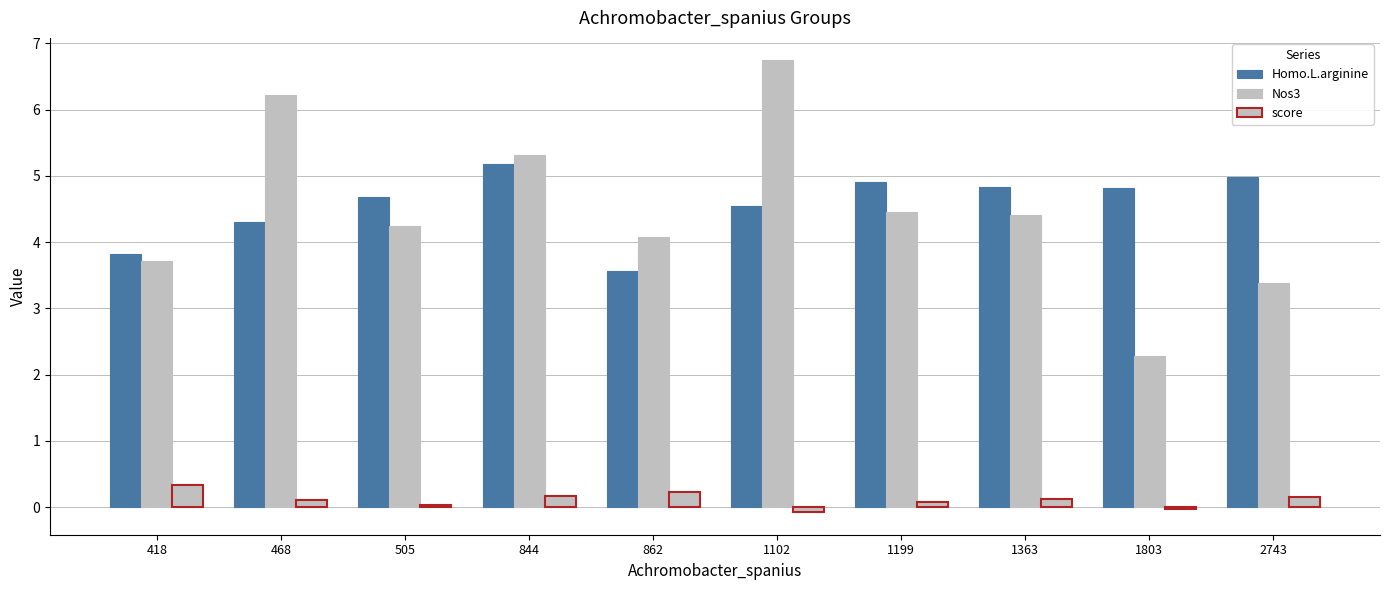

The Nos3 series shows 2.9 at 1199. True or false?

False